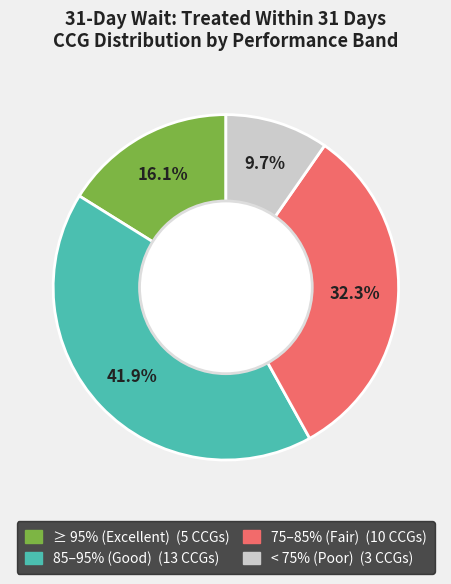

How many segments does this pie chart have?

4